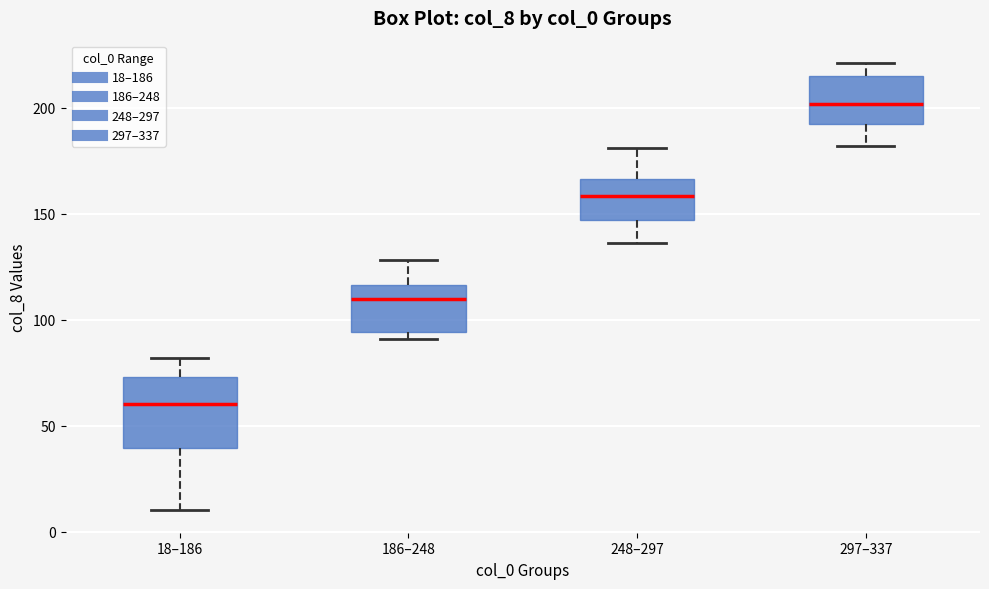

Which box has the highest median line?

297–337